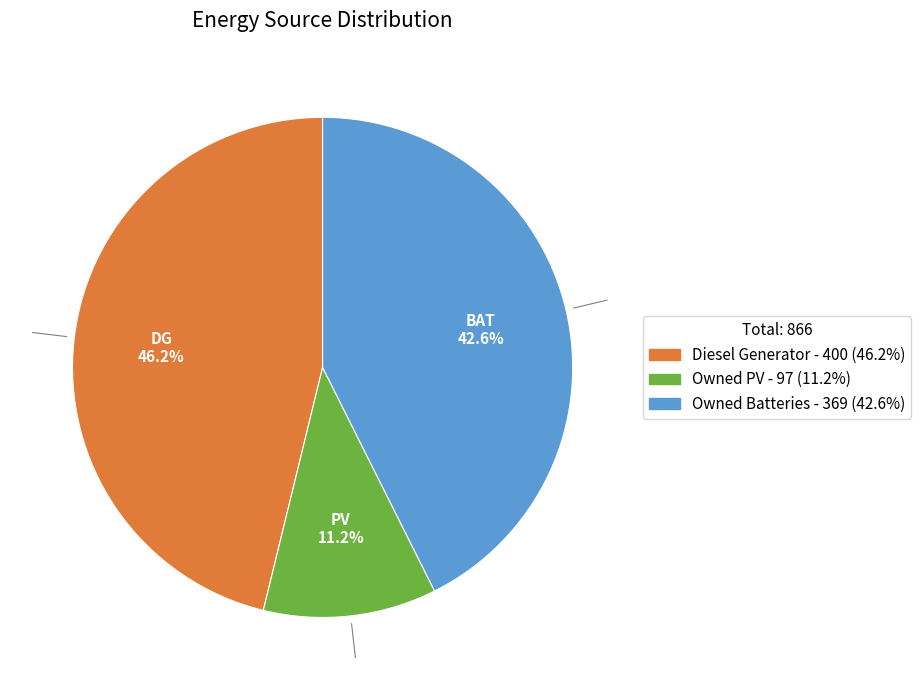

Is the sum of Owned PV and Diesel Generator greater than half?

Yes